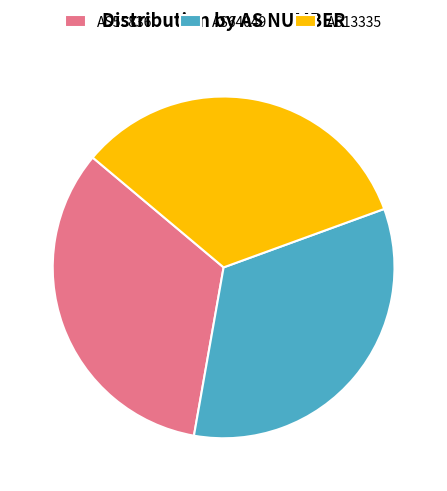

Does any single category account for the majority?

No